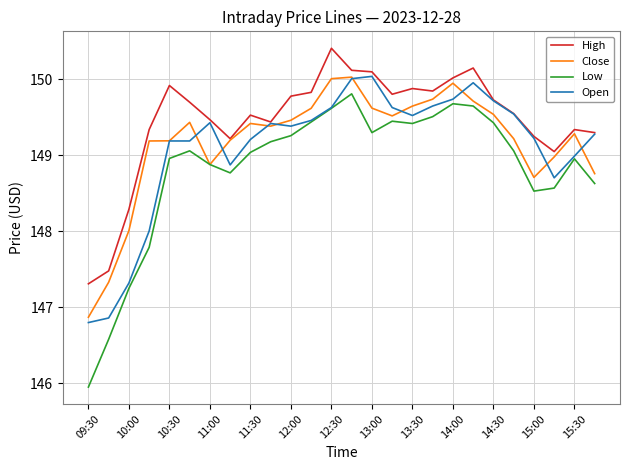

True or false: Low and High cross at least once.

False